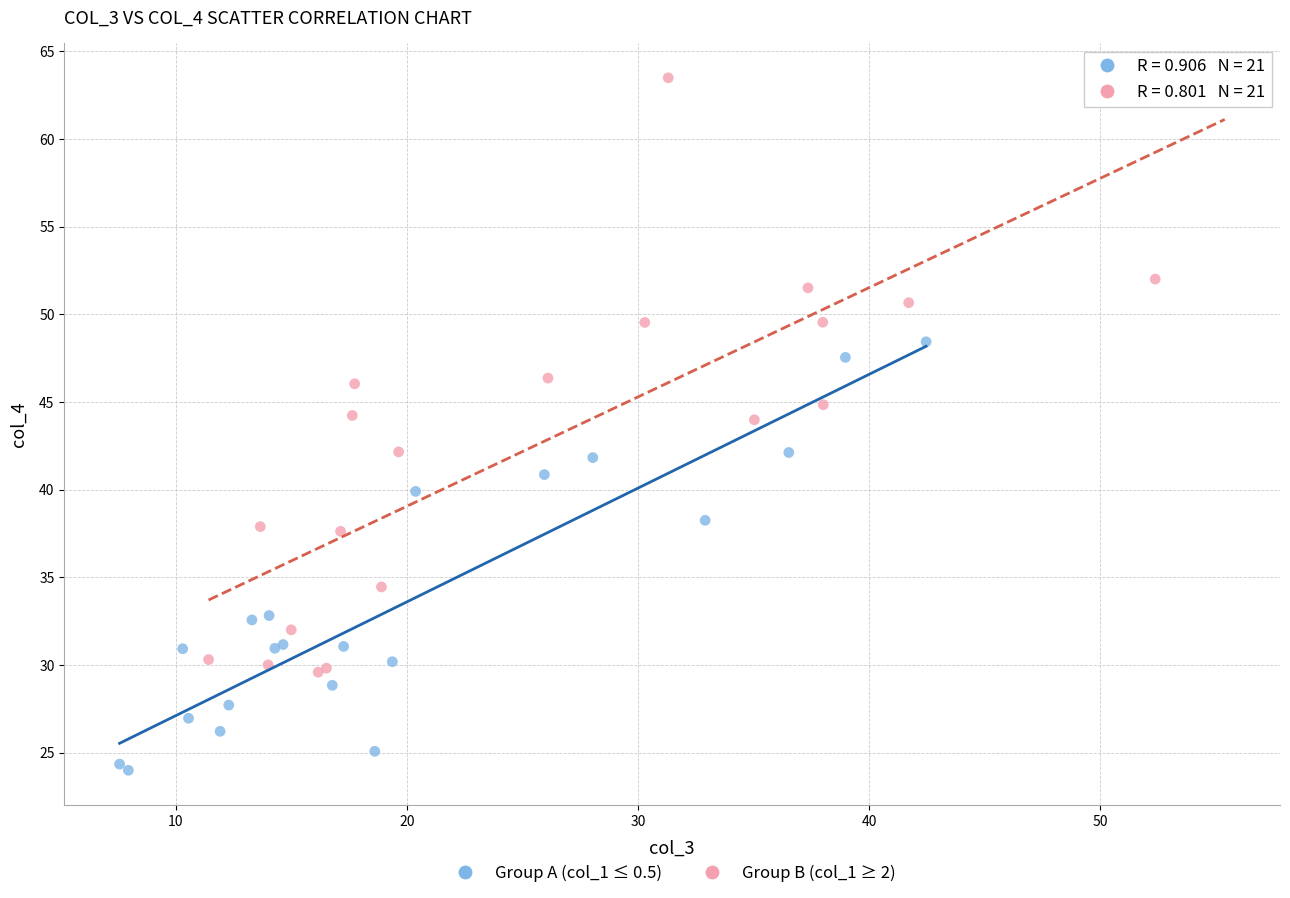

What are all the series names shown in the legend?

Group A (col_1 ≤ 0.5), Group B (col_1 ≥ 2)